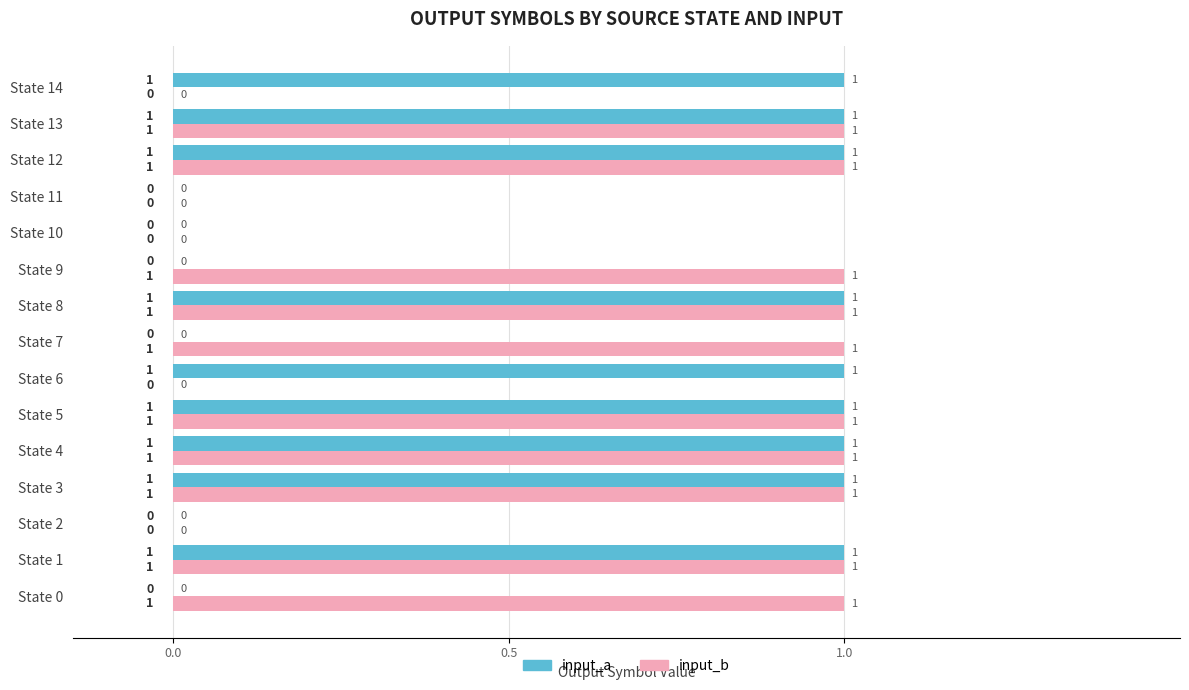

The value of input_a at State 9 is 0. True or false?

True